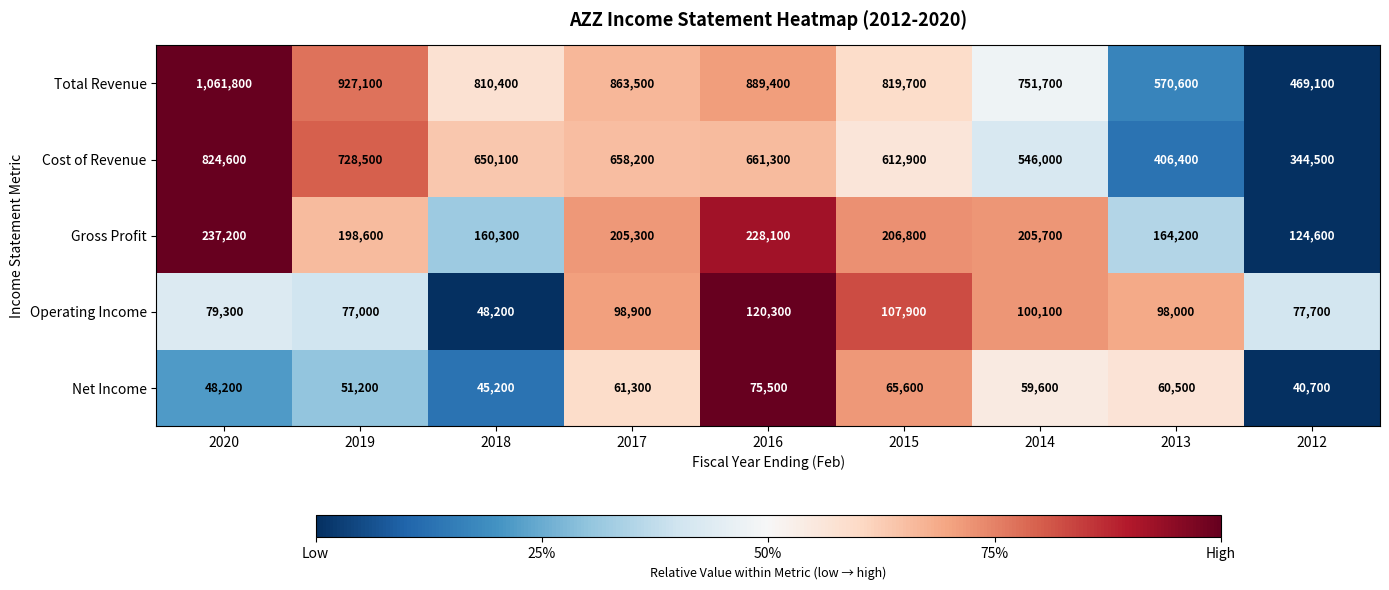

What is the sum of all Gross Profit values?

1730800